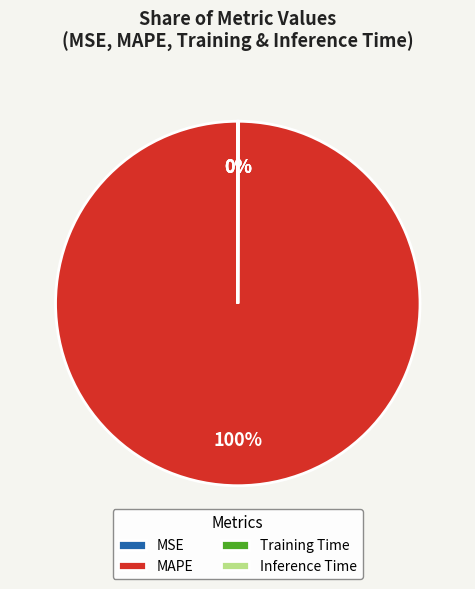

What is the majority slice?

MAPE